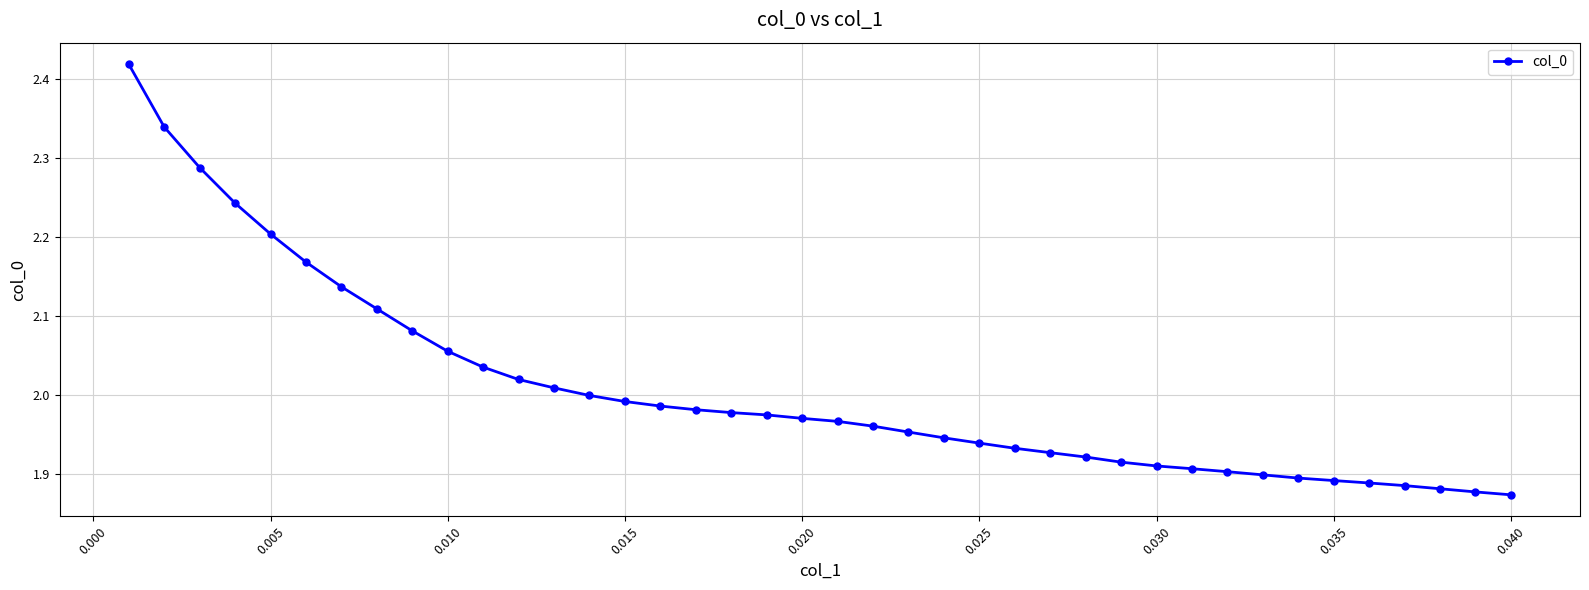

What is the difference between the maximum and second lowest values?

0.5